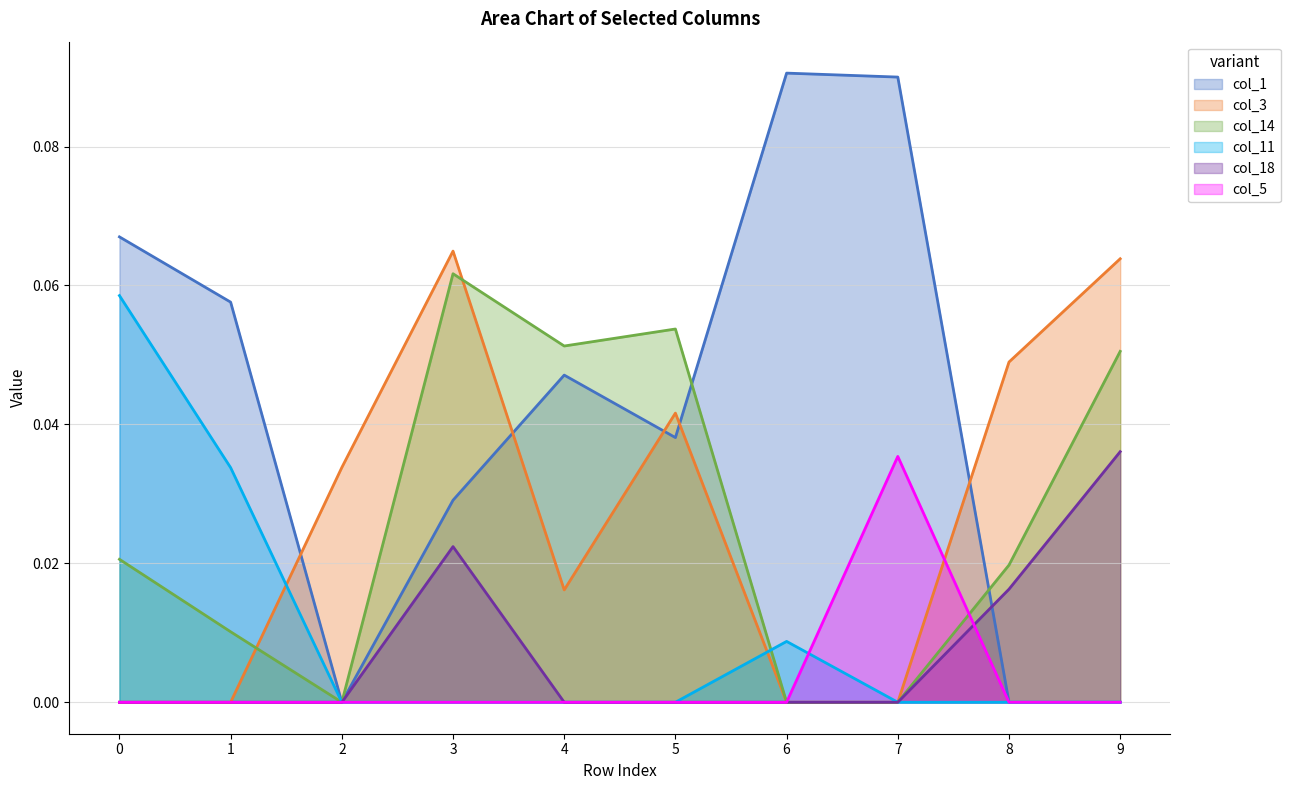

How many positive values does the col_3 series have?

6